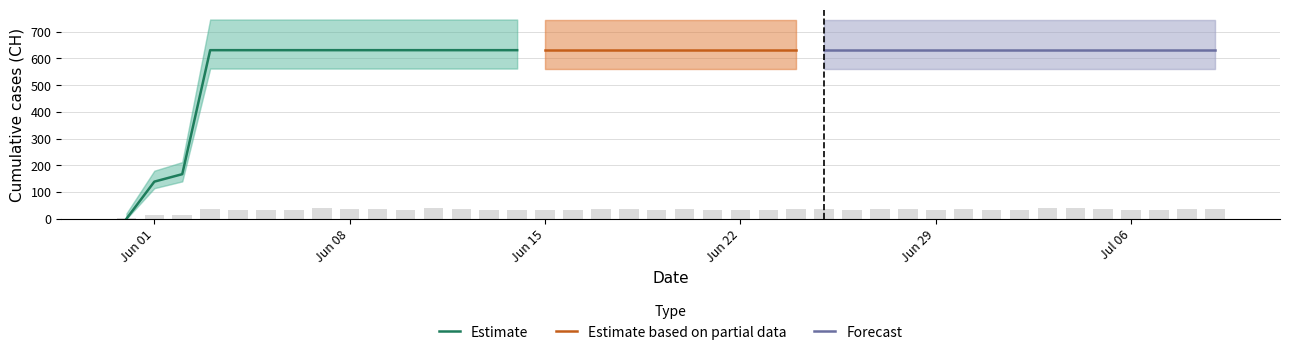

Rank the categories by value from lowest to highest.

2020-05-31, 2020-06-01, 2020-06-02, 2020-06-03, 2020-06-04, 2020-06-05, 2020-06-06, 2020-06-07, 2020-06-08, 2020-06-09, 2020-06-10, 2020-06-11, 2020-06-12, 2020-06-13, 2020-06-14, 2020-06-15, 2020-06-16, 2020-06-17, 2020-06-18, 2020-06-19, 2020-06-20, 2020-06-21, 2020-06-22, 2020-06-23, 2020-06-24, 2020-06-25, 2020-06-26, 2020-06-27, 2020-06-28, 2020-06-29, 2020-06-30, 2020-07-01, 2020-07-02, 2020-07-03, 2020-07-04, 2020-07-05, 2020-07-06, 2020-07-07, 2020-07-08, 2020-07-09